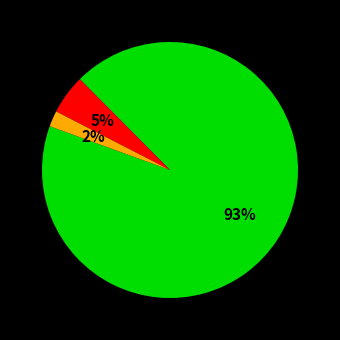

To the nearest percent, what is the difference between the largest and smallest slice percentages?

91%